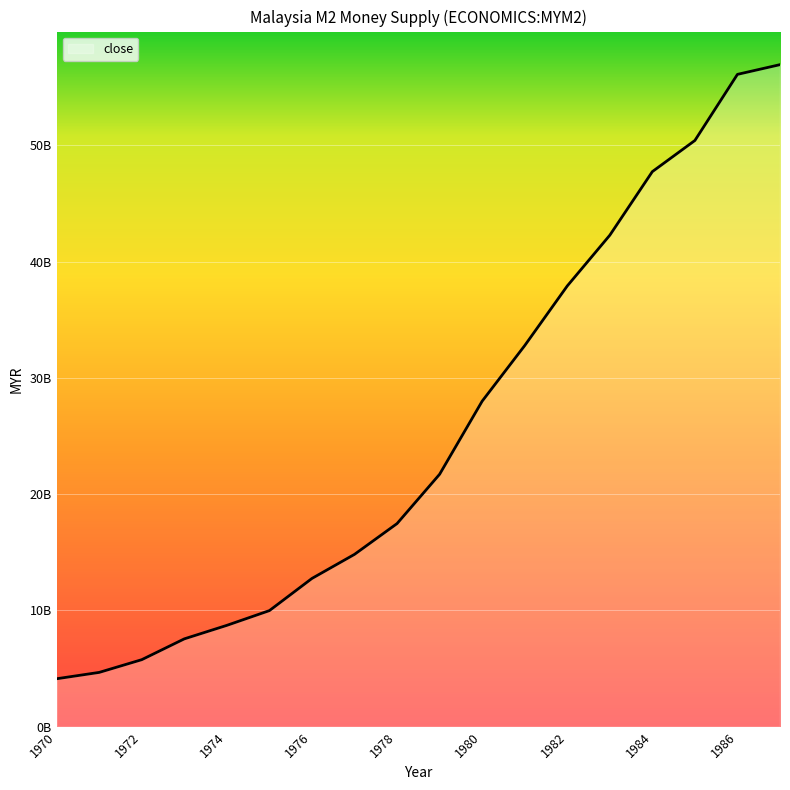

Is this an area chart (filled region under the line)?

Yes